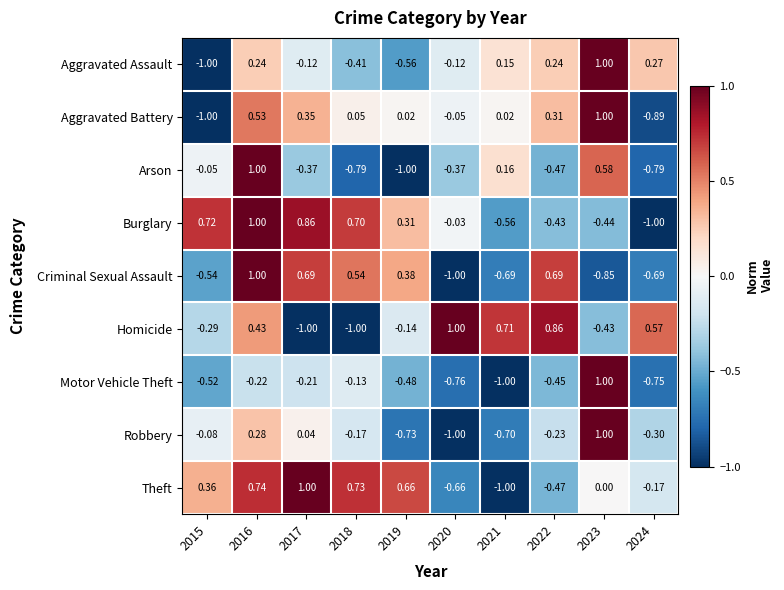

Between 2023 and 2024, which series saw the biggest shift?

Aggravated Battery